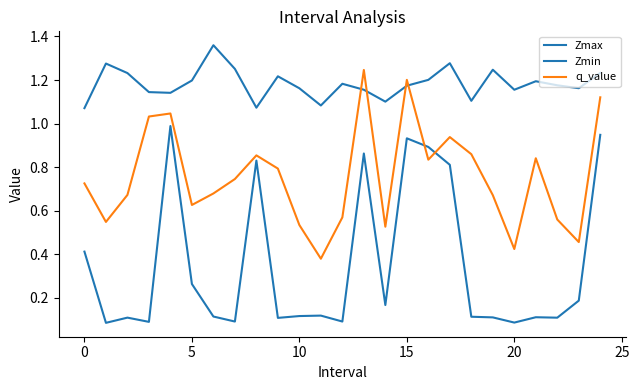

How many lines are shown in the chart?

3